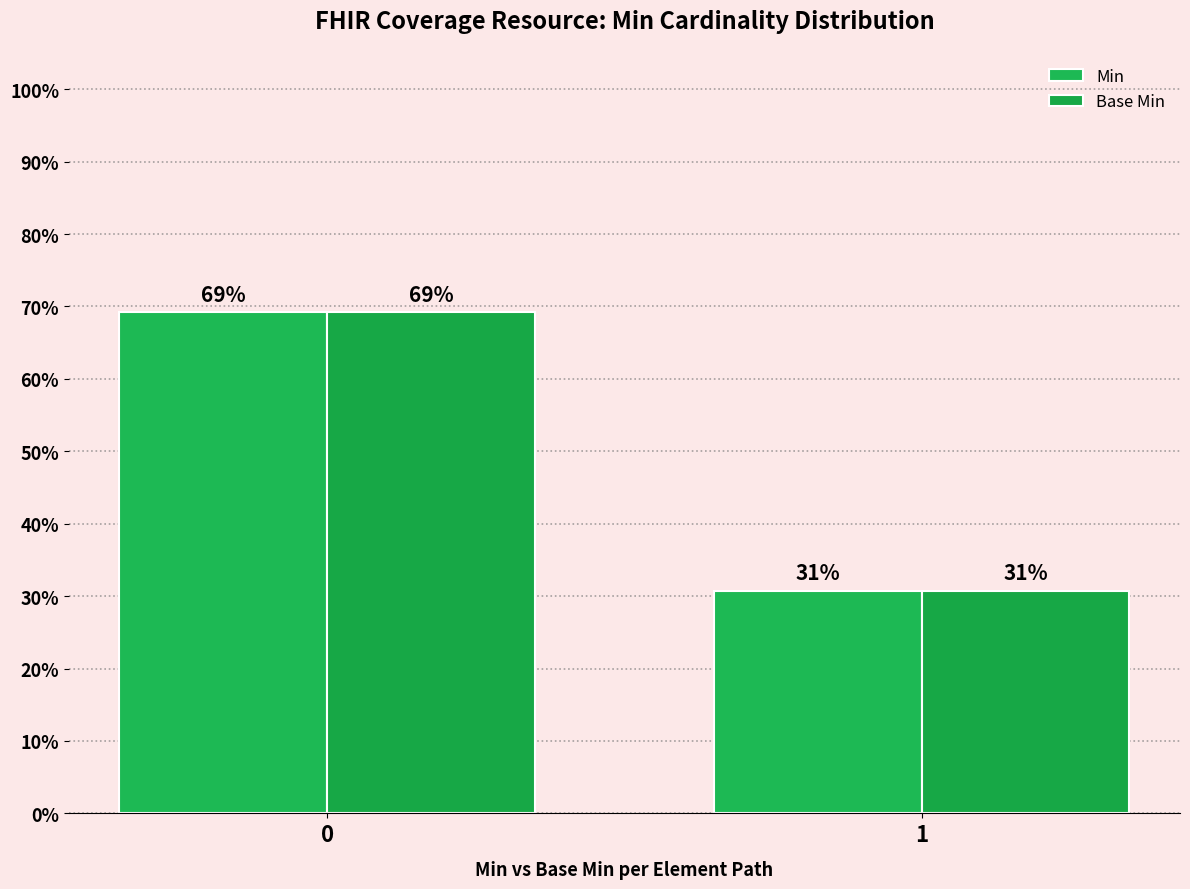

What are all the series names shown in the legend?

Min, Base Min